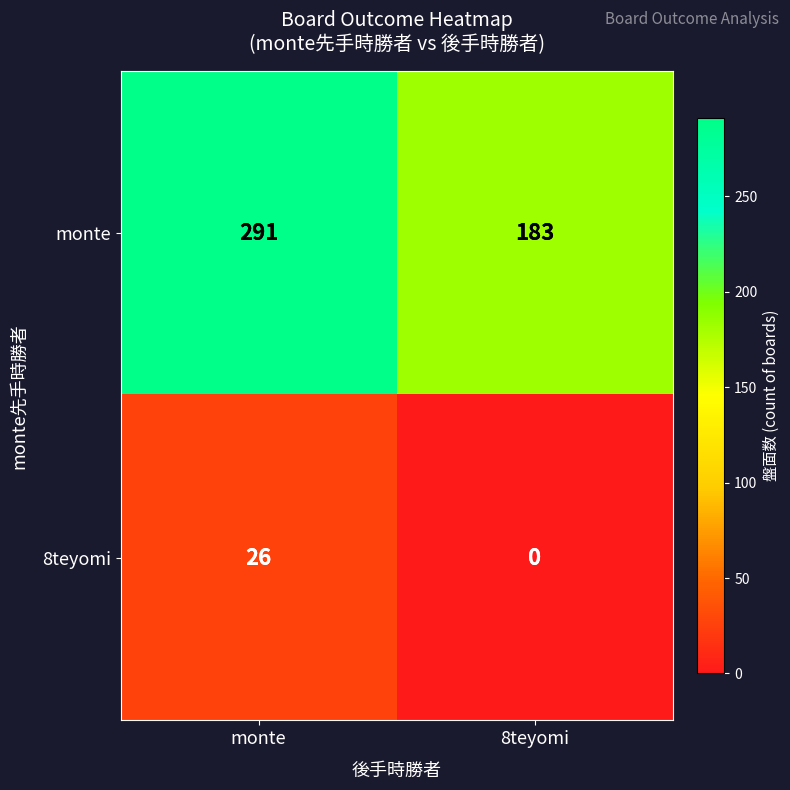

The 8teyomi series shows 0 at 8teyomi. True or false?

True